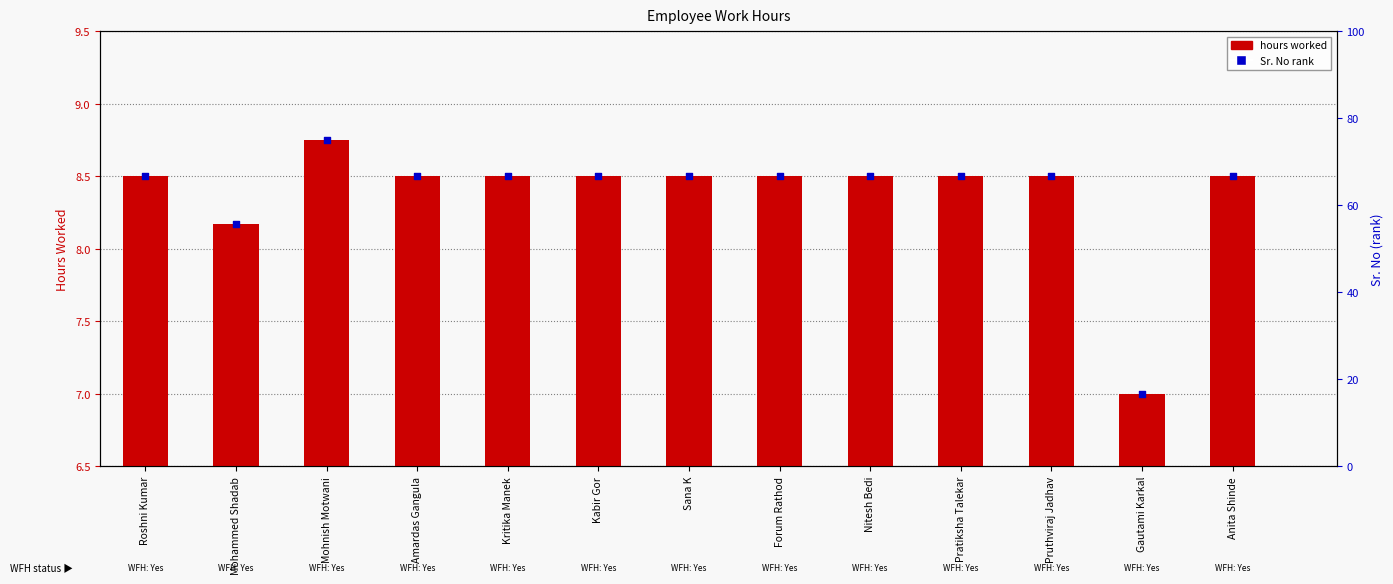

What are all the series names shown in the legend?

hours worked, Sr. No rank